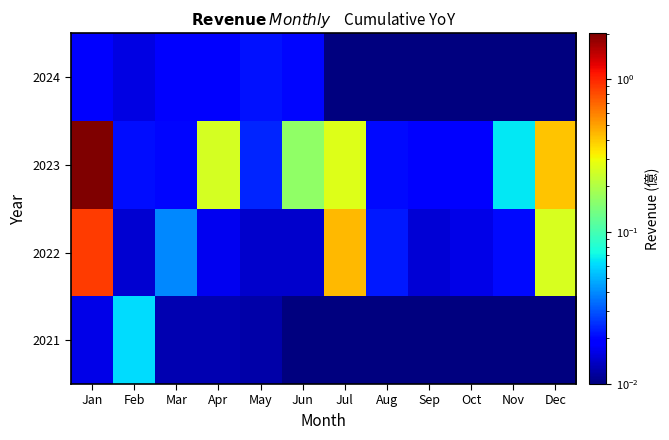

How many series are shown in this chart?

4